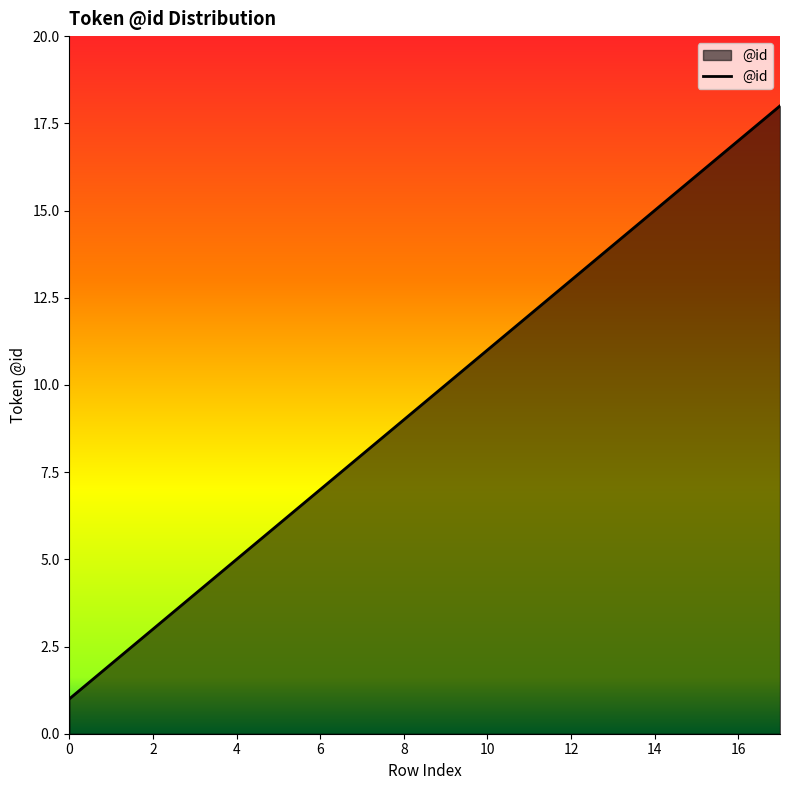

What is the difference between the maximum and minimum values?

17